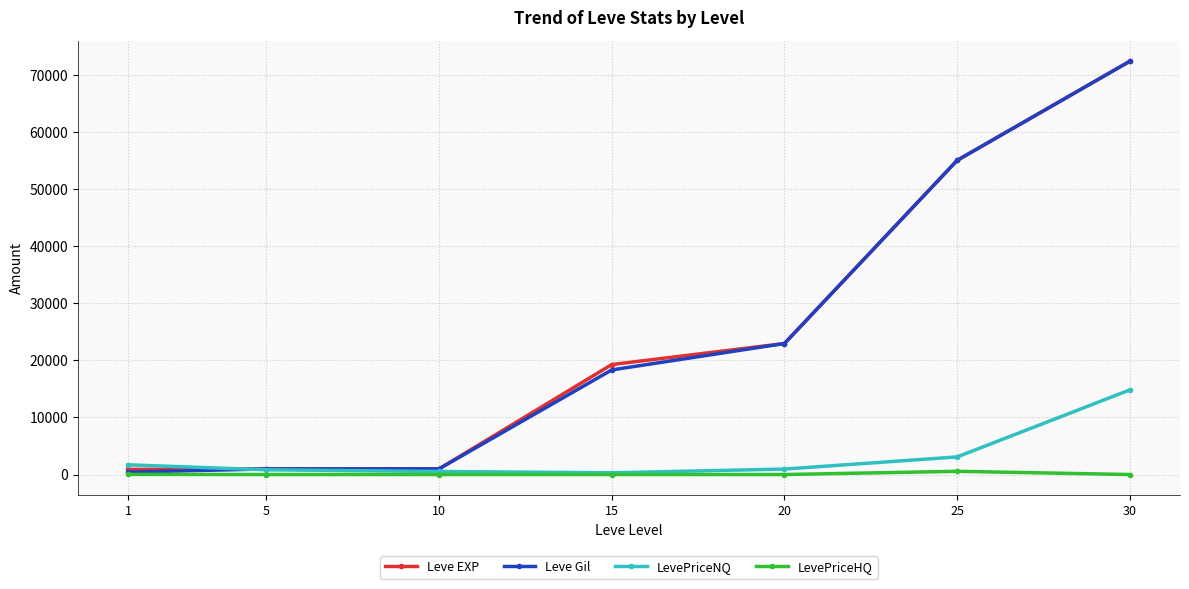

What is the maximum value for Leve Gil?

72430.0